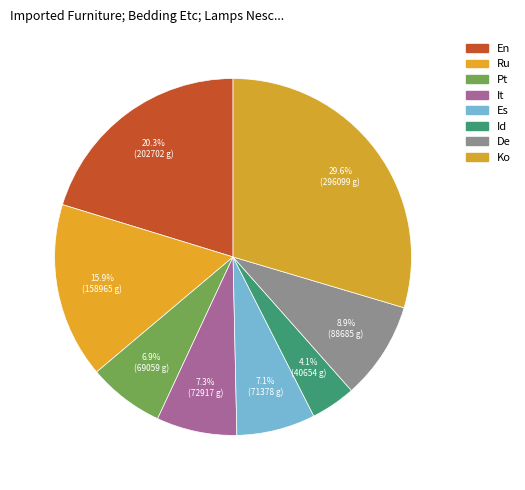

Which slice is the smallest?

Id